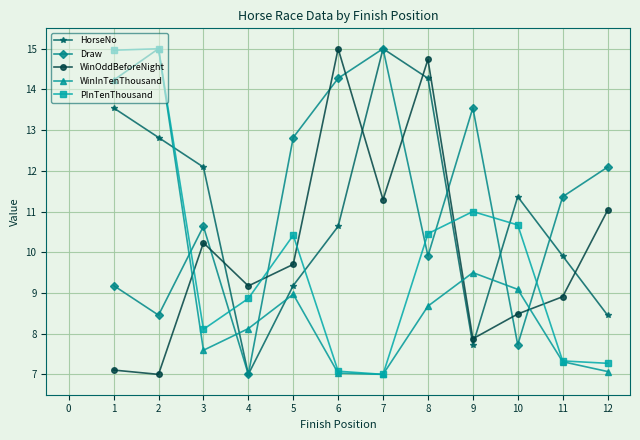

Is the value of Draw at 2 greater than the value of PInTenThousand at 3?

Yes